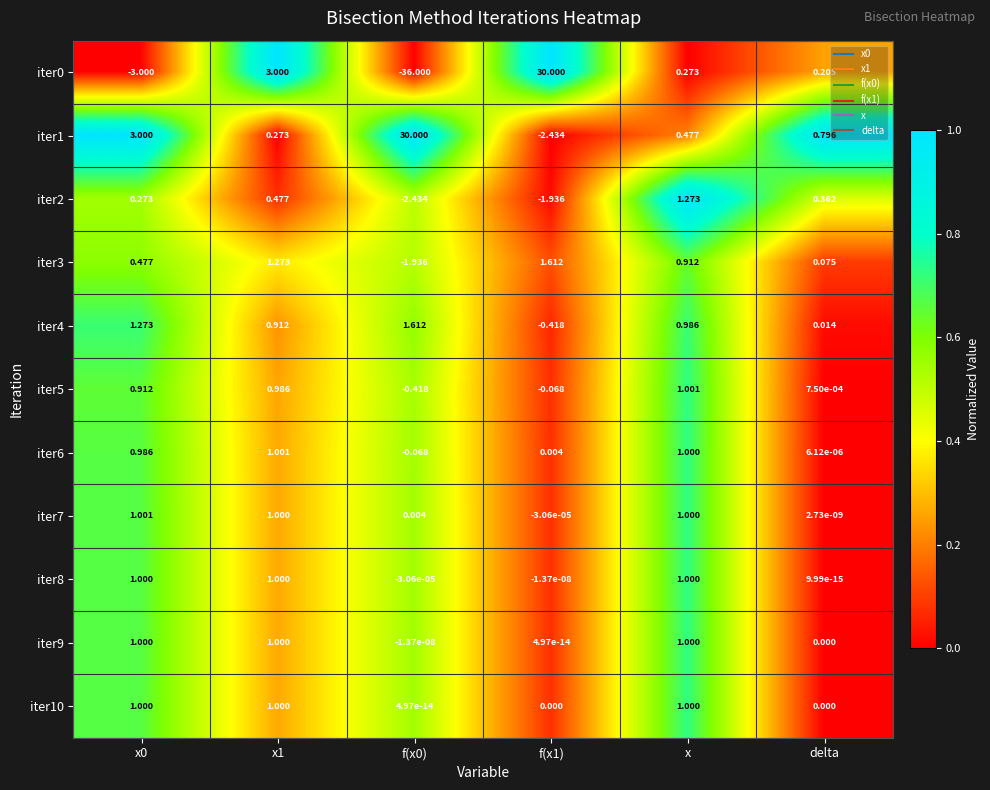

Count the number of data series in this chart.

11